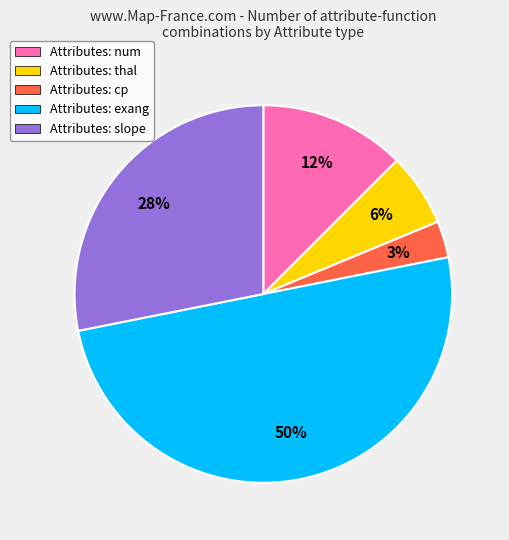

Which slice is the smallest?

Attributes: cp